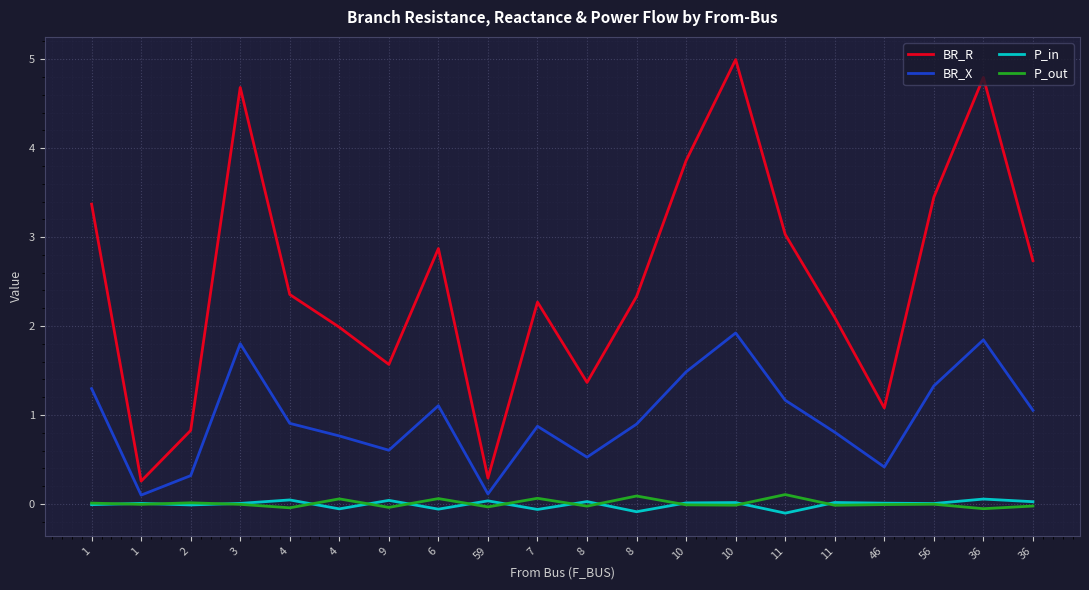

Which series has the widest spread of values?

BR_R